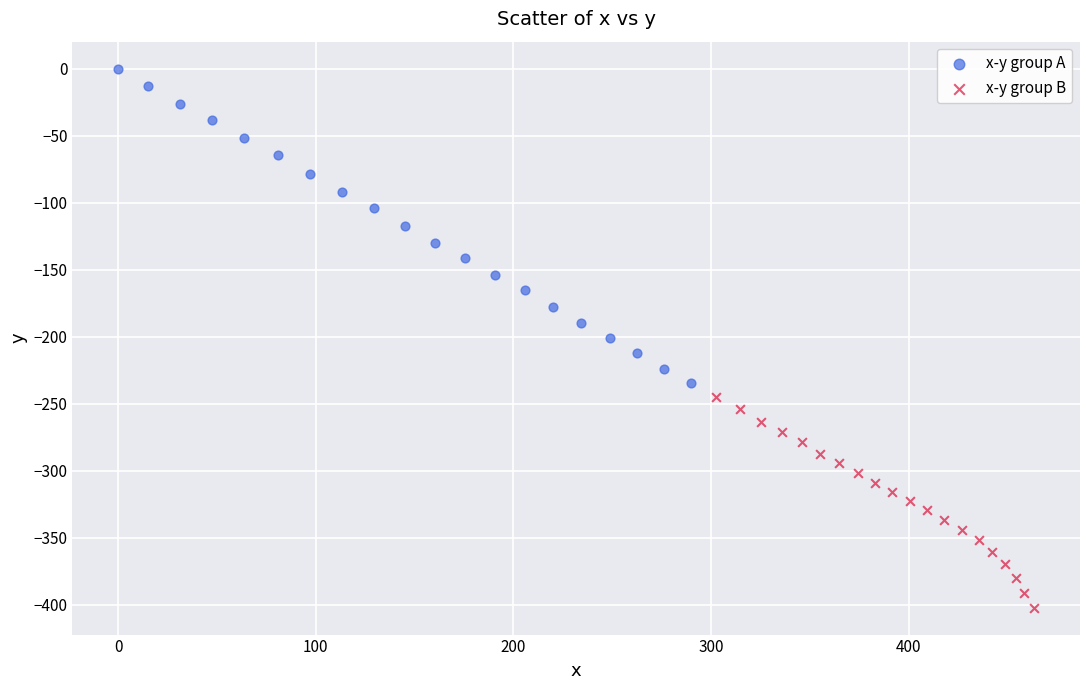

Which series reaches the maximum Y coordinate?

x-y group A